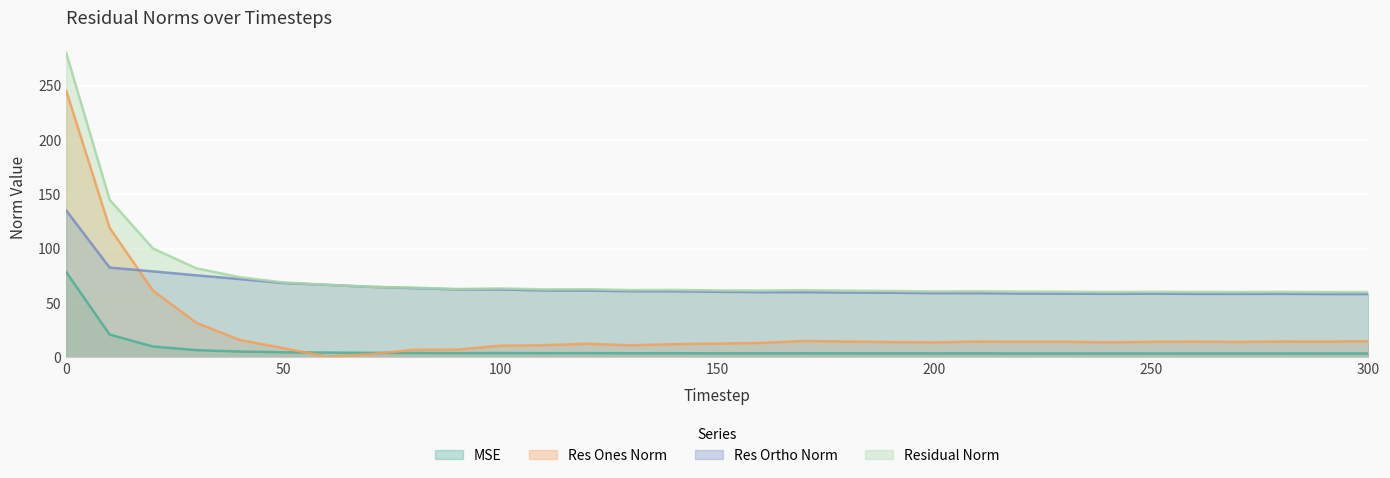

What are all the series names shown in the legend?

MSE, Res Ones Norm, Res Ortho Norm, Residual Norm